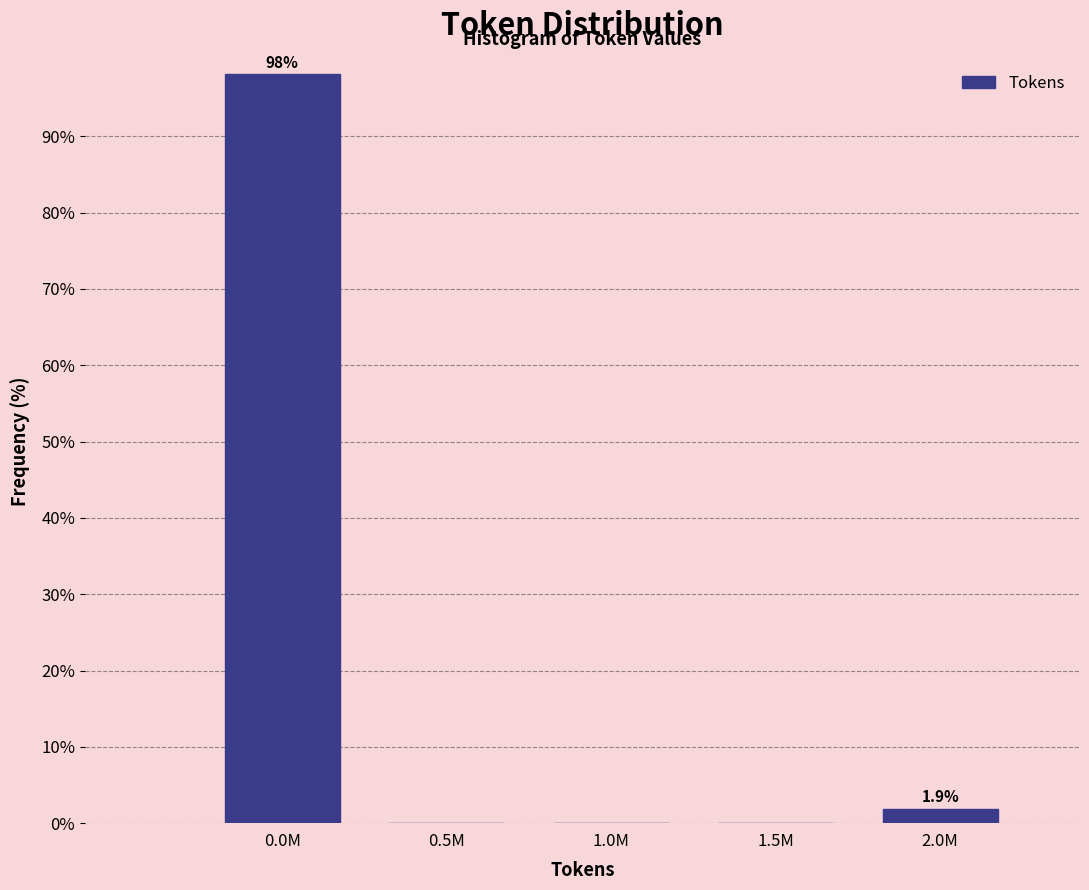

Reading left to right, transcribe all the data shown in this chart.

0.0M=98.1	0.5M=0.0	1.0M=0.0	1.5M=0.0	2.0M=1.9